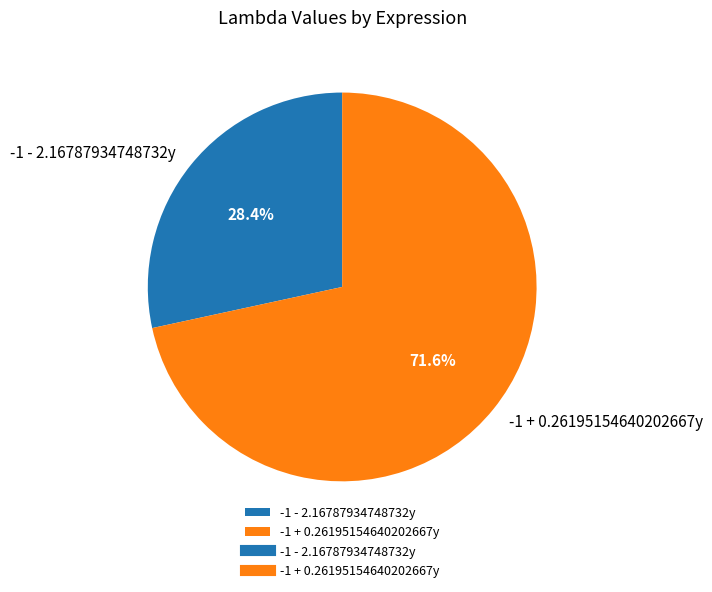

Between -1 + 0.26195154640202667y and -1 - 2.16787934748732y, which is larger?

-1 + 0.26195154640202667y